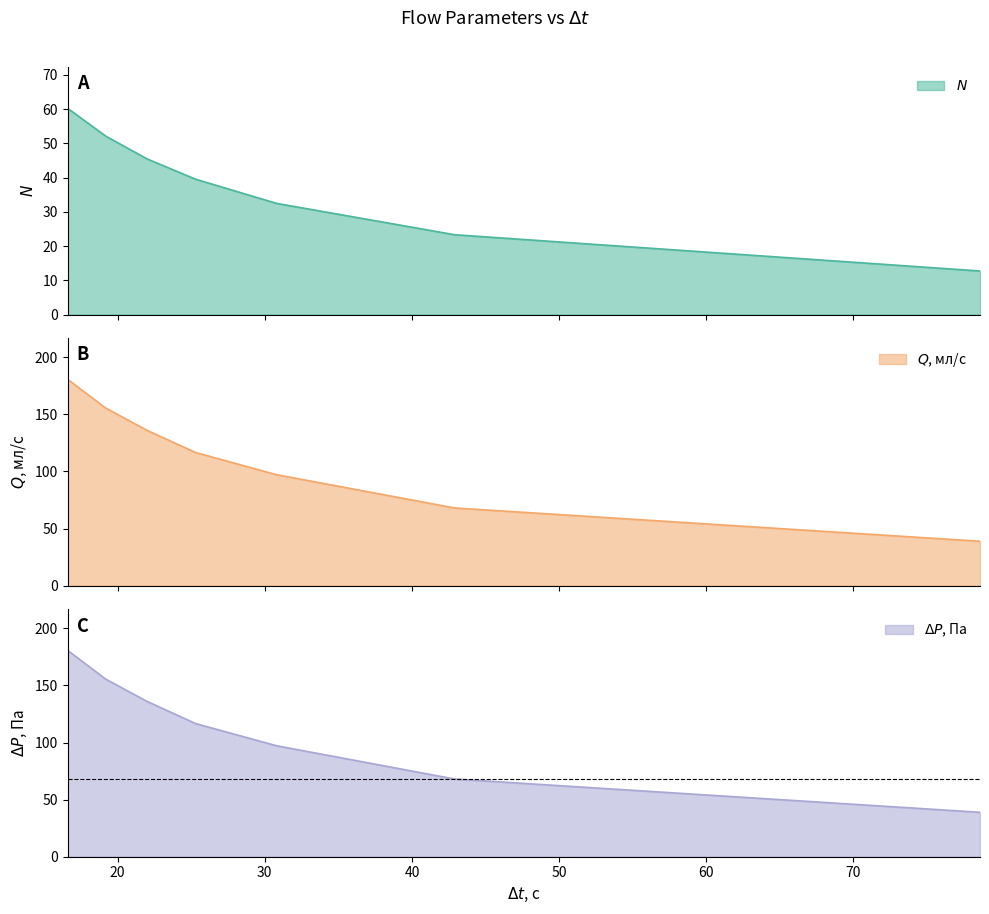

At which category does the chart reach its minimum across all series?

78.6